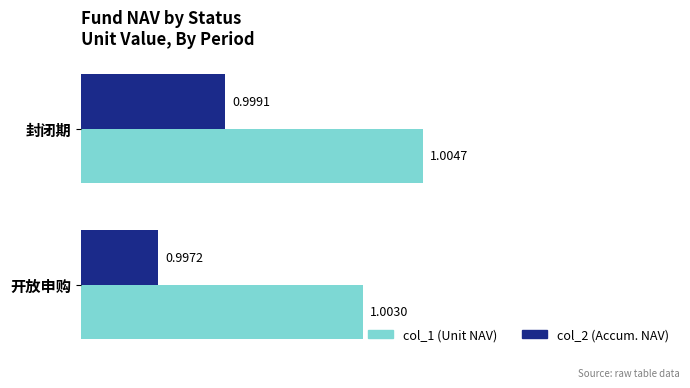

At which category is the sum across all series the highest?

封闭期